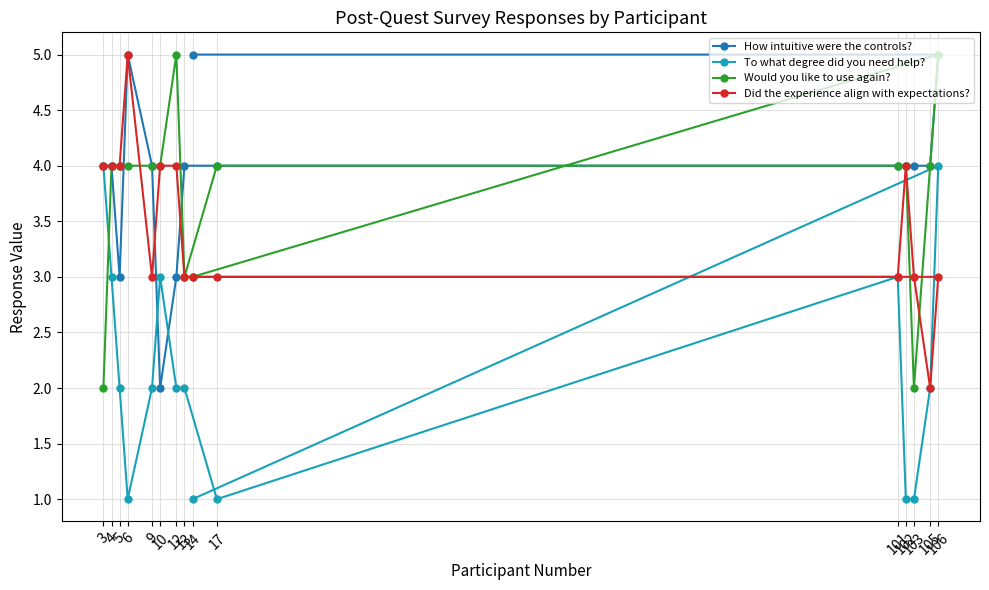

Which series has the largest total across all categories?

How intuitive were the controls?